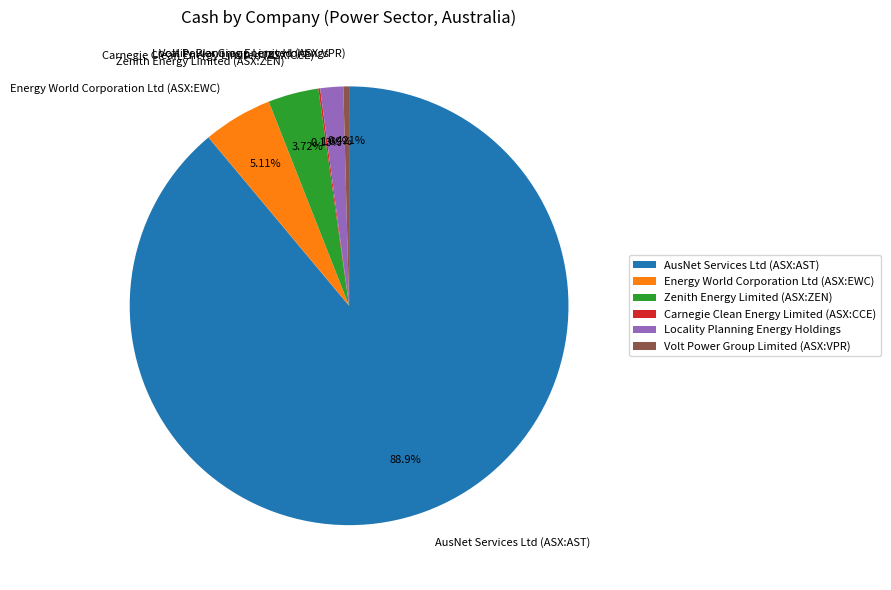

Do Volt Power Group Limited (ASX:VPR) and Energy World Corporation Ltd (ASX:EWC) together represent more than half of the pie?

No